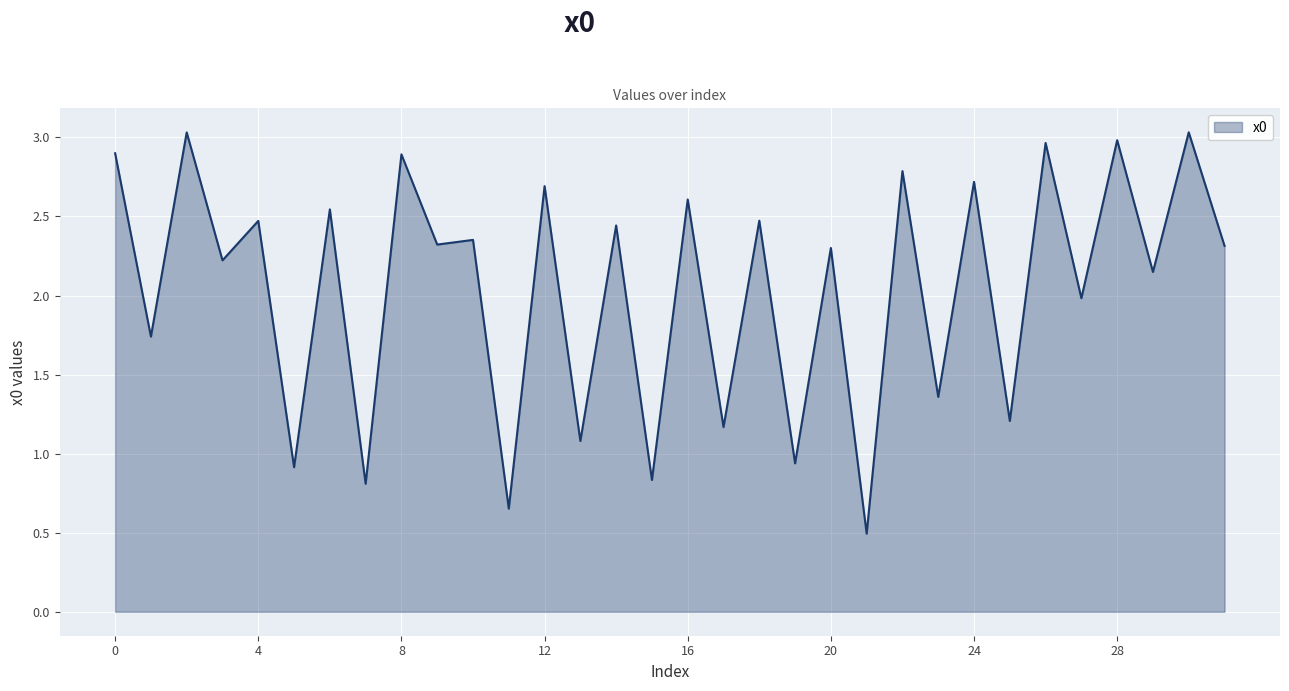

How many interior local peaks (higher than both neighbors) does the data have?

15